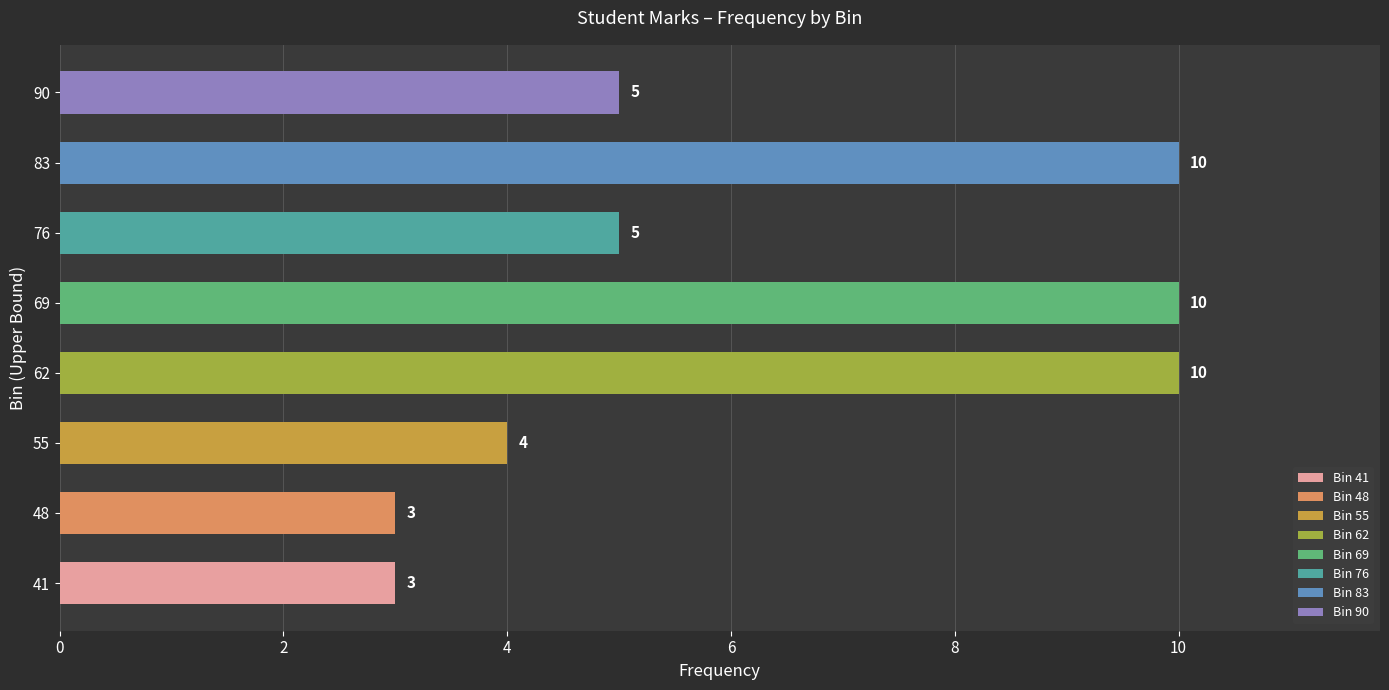

List the labels in order of value, smallest first.

41, 48, 55, 76, 90, 62, 69, 83